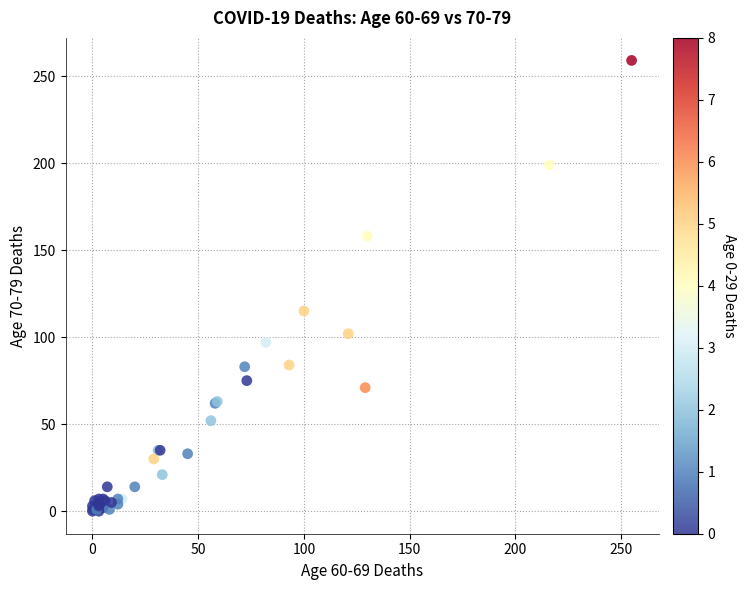

What Y value in the scatter plot is closest to 129?

115